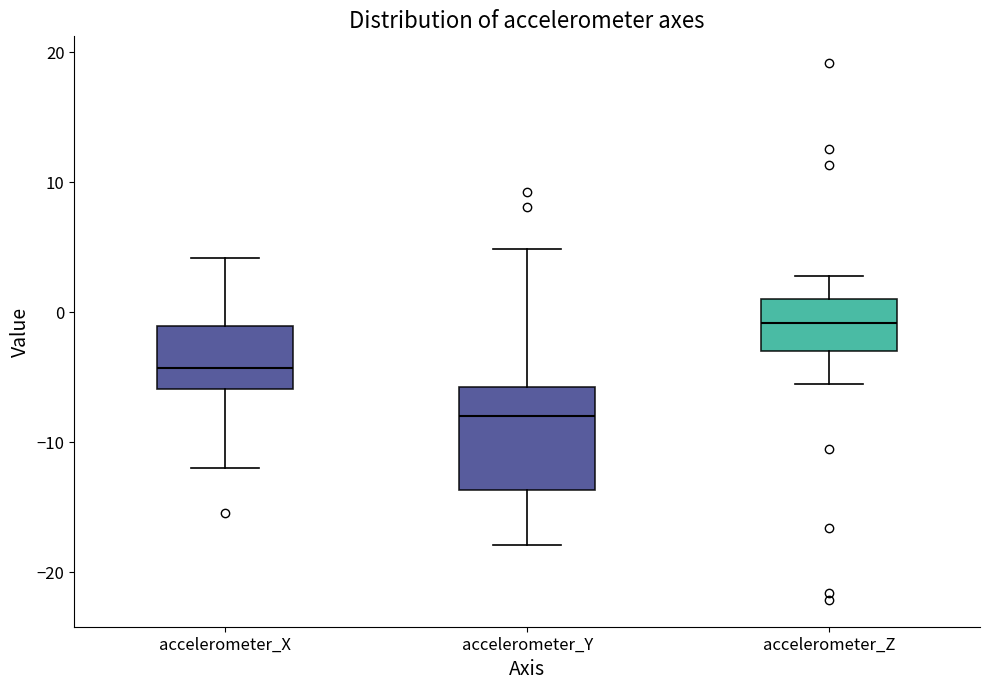

Which box's median line is the highest?

accelerometer_Z